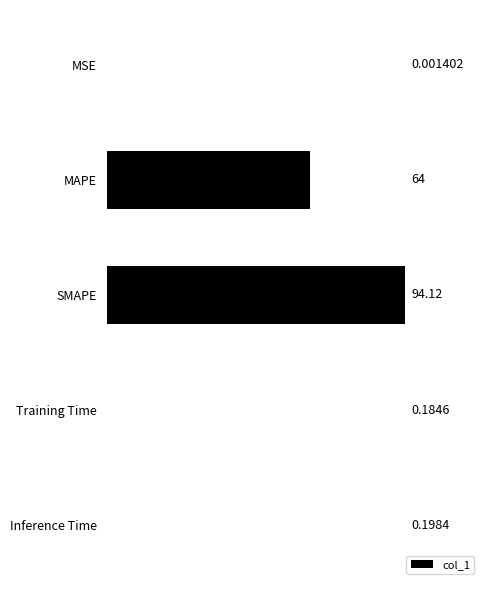

How many series are shown in this chart?

1